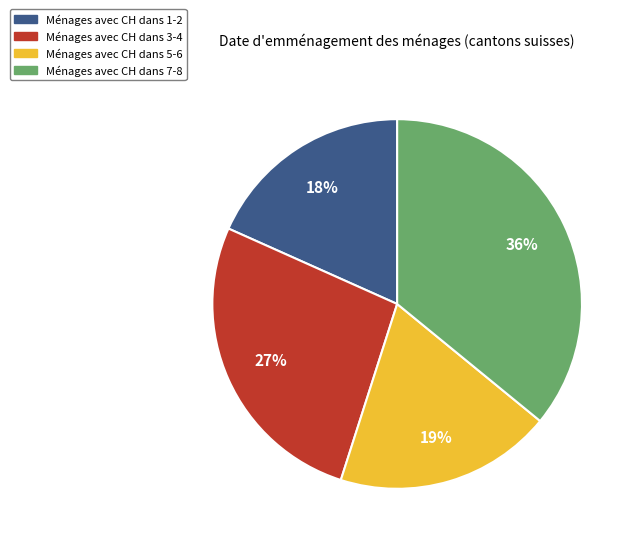

Approximately how many times larger is the value at Ménages avec CH dans 5-6 compared to Ménages avec CH dans 3-4?

0.7